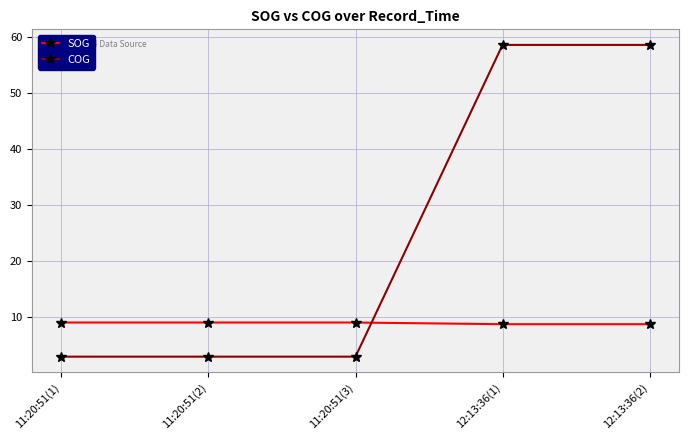

Reading right to left, transcribe all the data shown in this chart.

SOG: 8.7	8.7	9.0	9.0	9.0
COG: 58.6	58.6	2.9	2.9	2.9